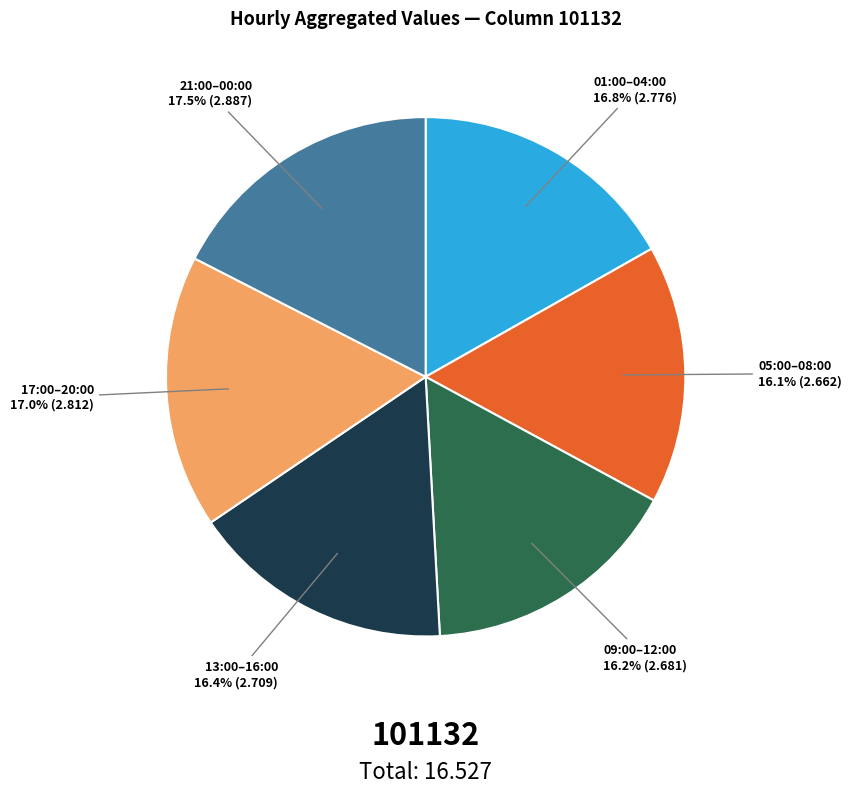

What portion of the pie excludes 21:00–00:00?

82.5%